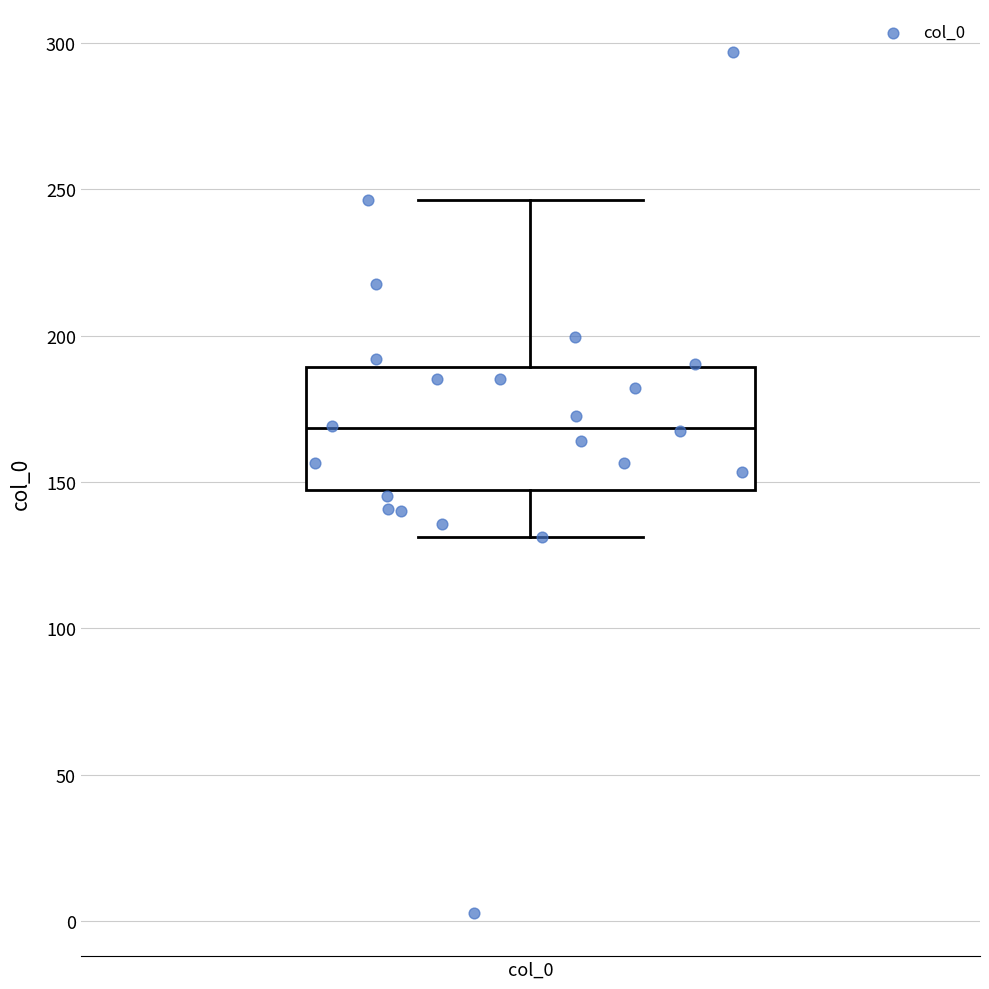

Read this box plot against the y-axis: the position of the median line, the range covered by the box, and the ends of both whiskers. The values are not printed on the chart, so give them approximately, as read against the axis.

median 170, box 145 to 190, whiskers 130 to 245